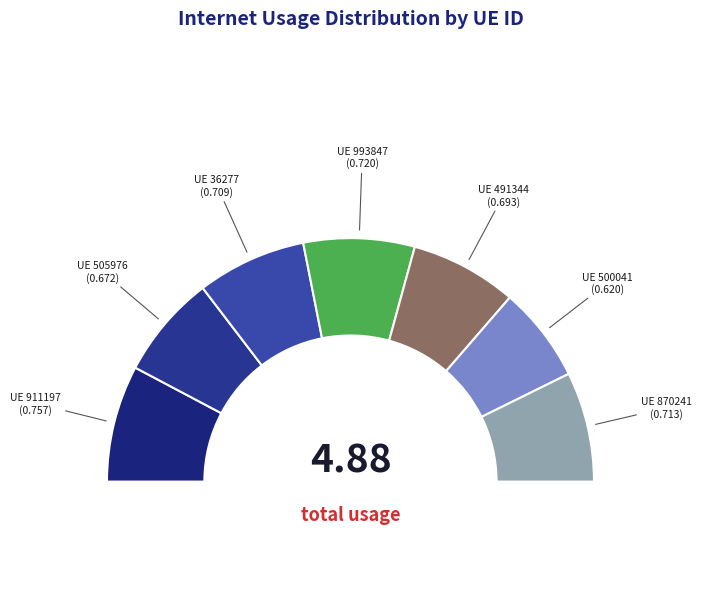

Which category has the biggest portion of the pie?

911197